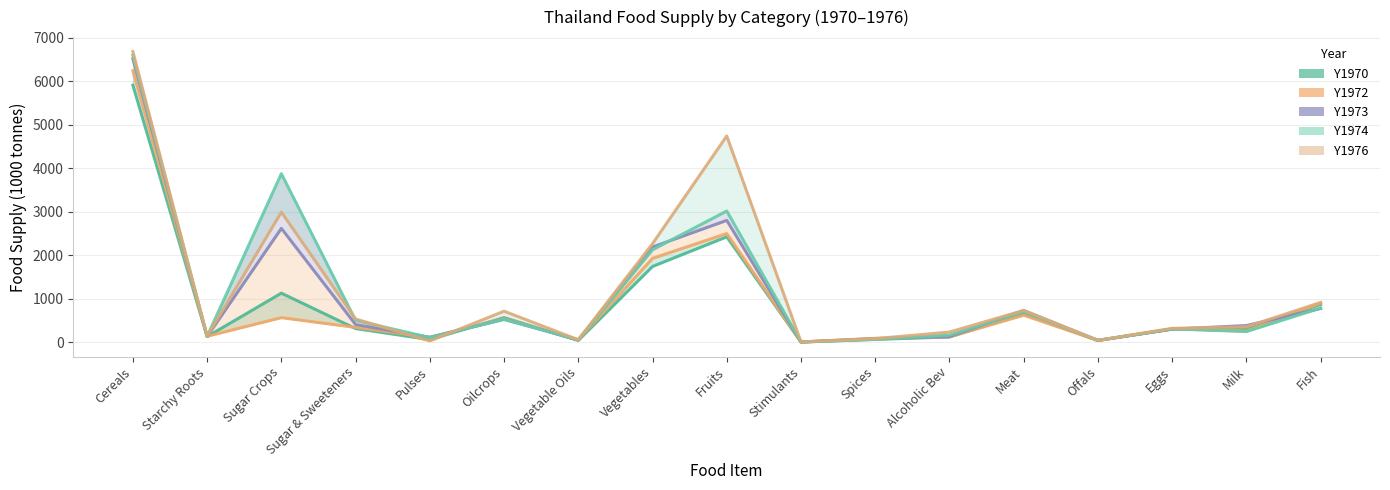

What is the value of the Y1973 point at the 9th from the left?

2802